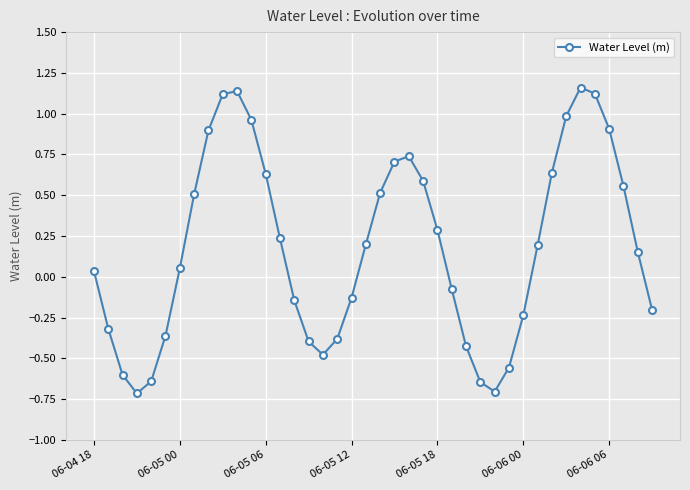

How many values are below zero?

17